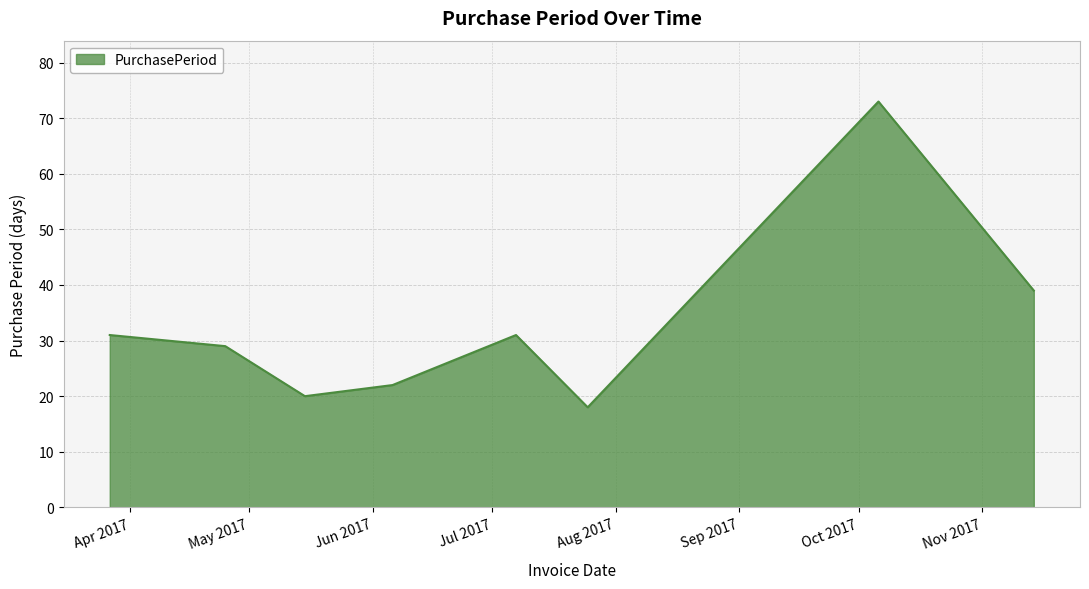

True or false: there are more than 1 points higher than both neighbors.

True